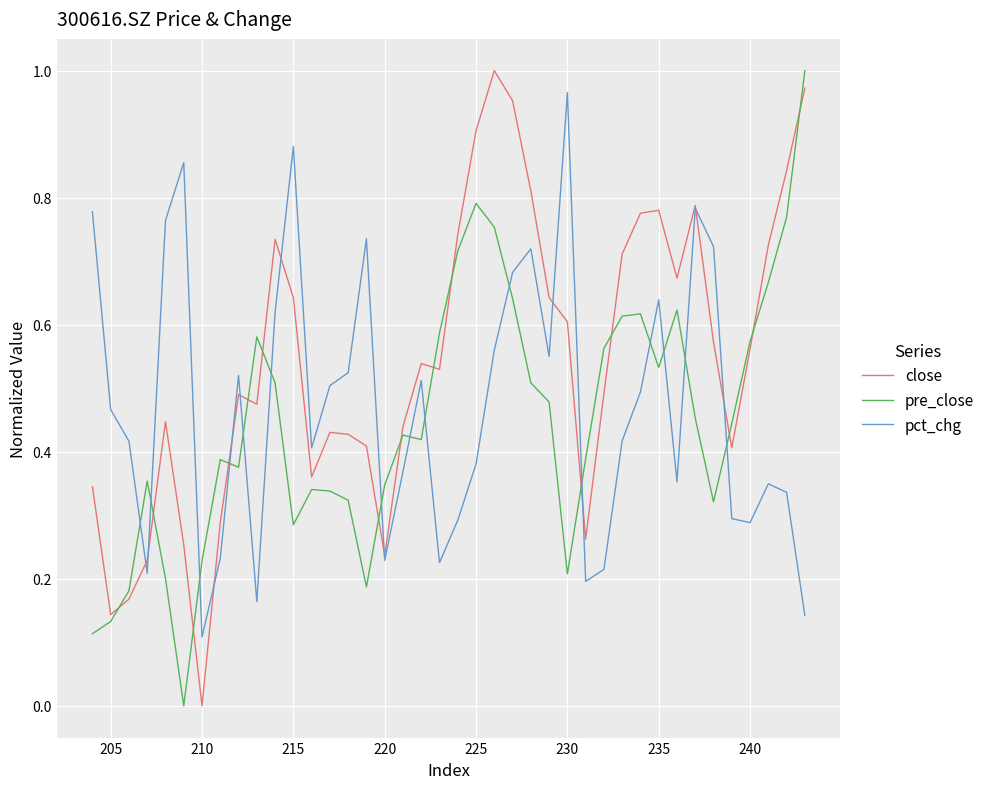

Rank the series by their average value, from highest to lowest.

close, pct_chg, pre_close